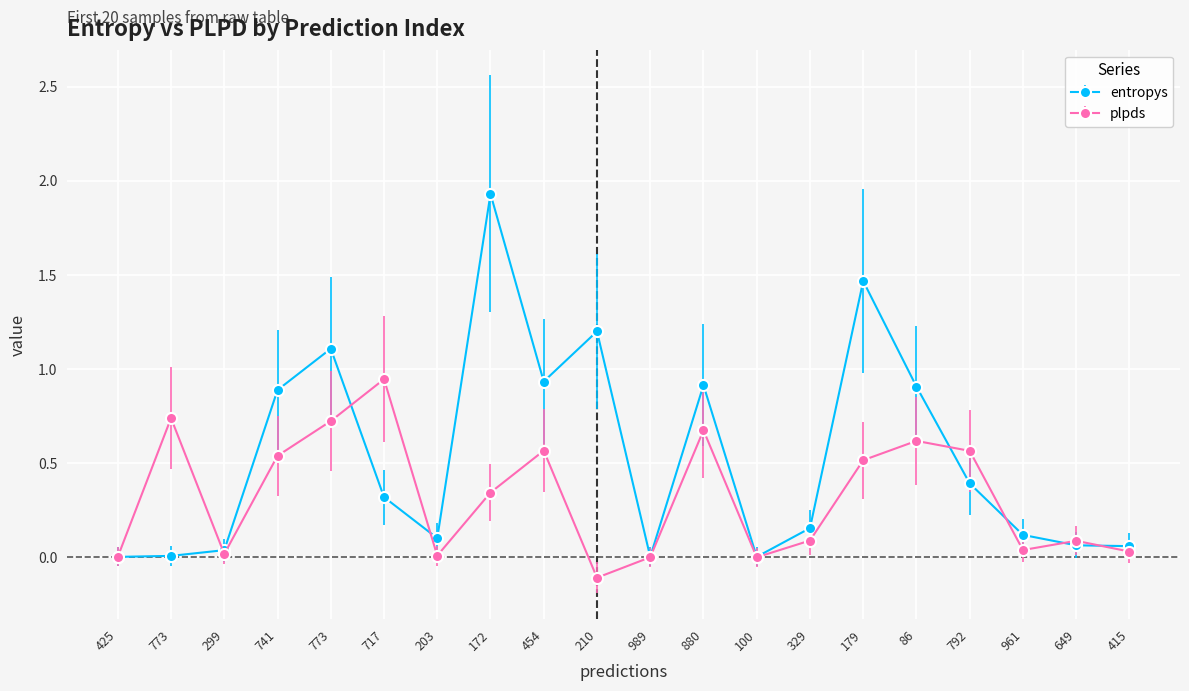

Count the number of data series in this chart.

2